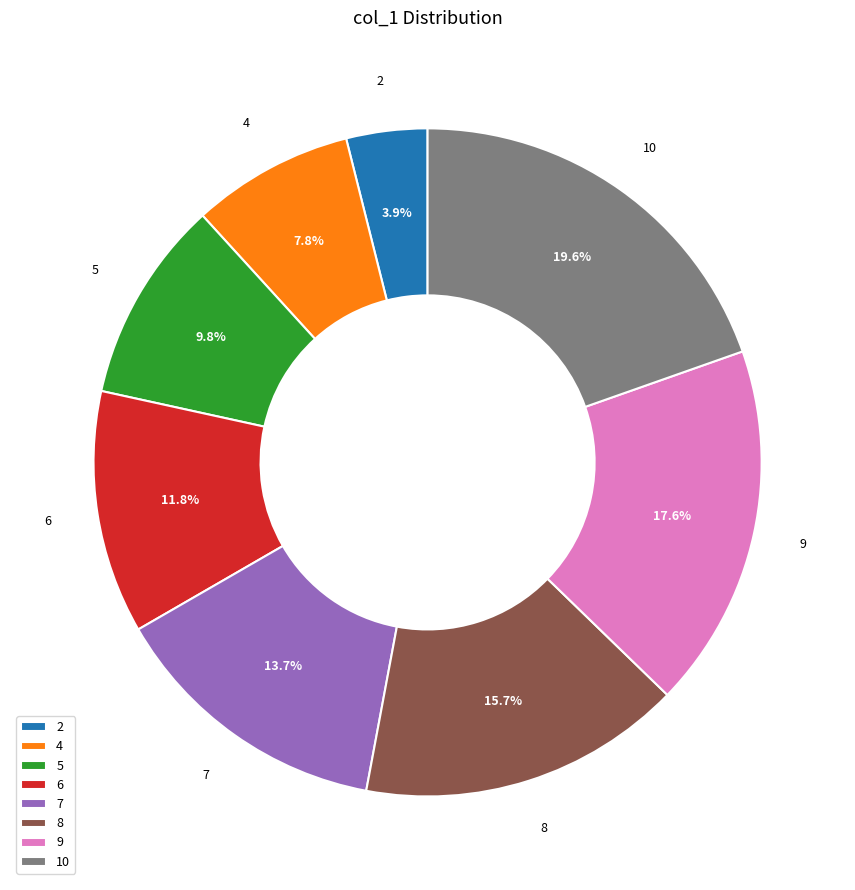

The 9 slice represents 18% of the pie. True or false?

True